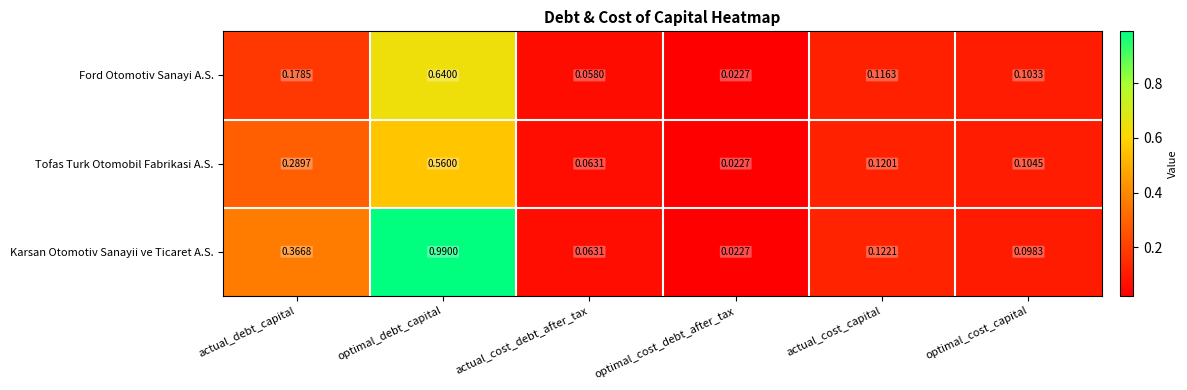

At which category is the sum across all series the highest?

optimal_debt_capital